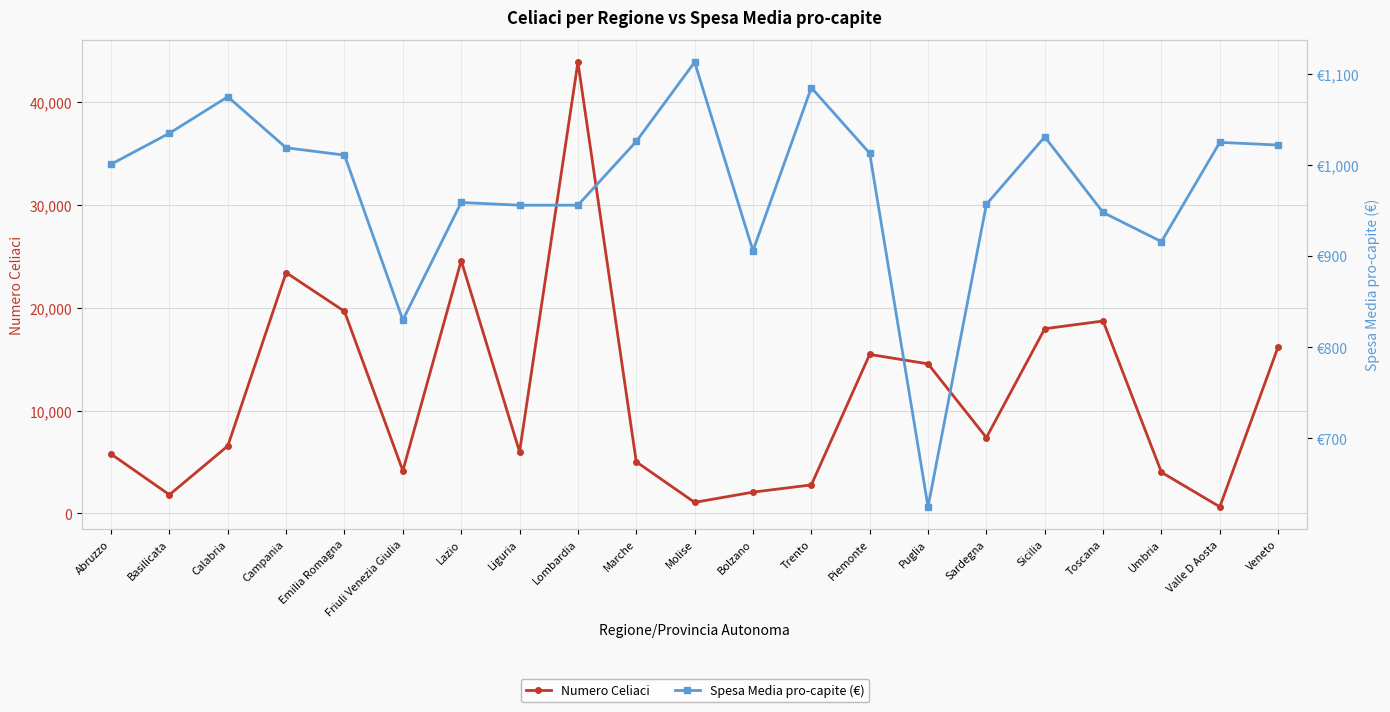

How many lines are shown in the chart?

2